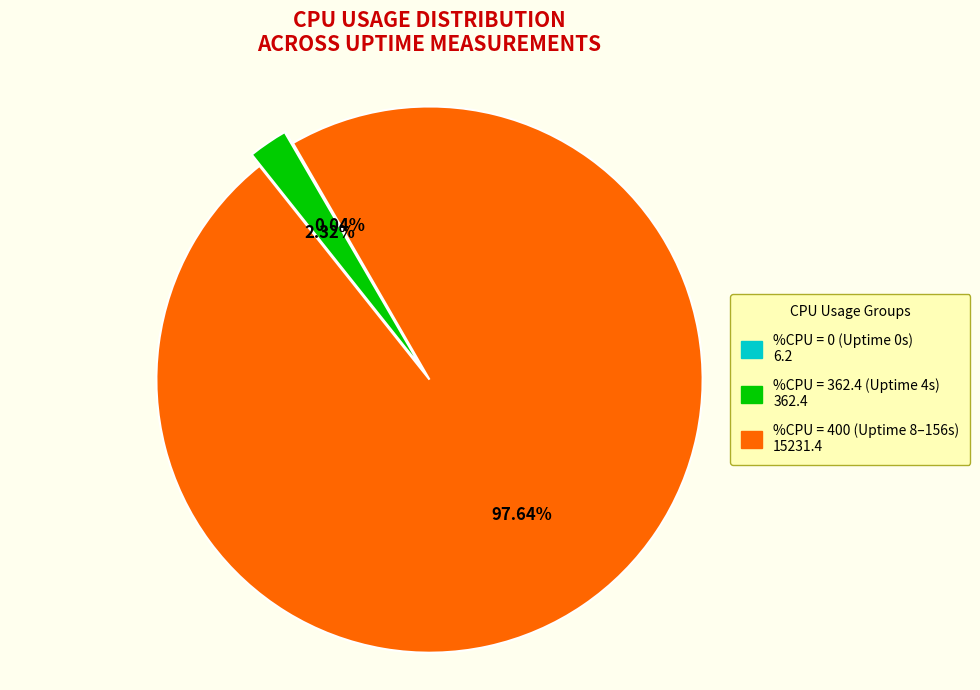

Does any single category account for the majority?

Yes